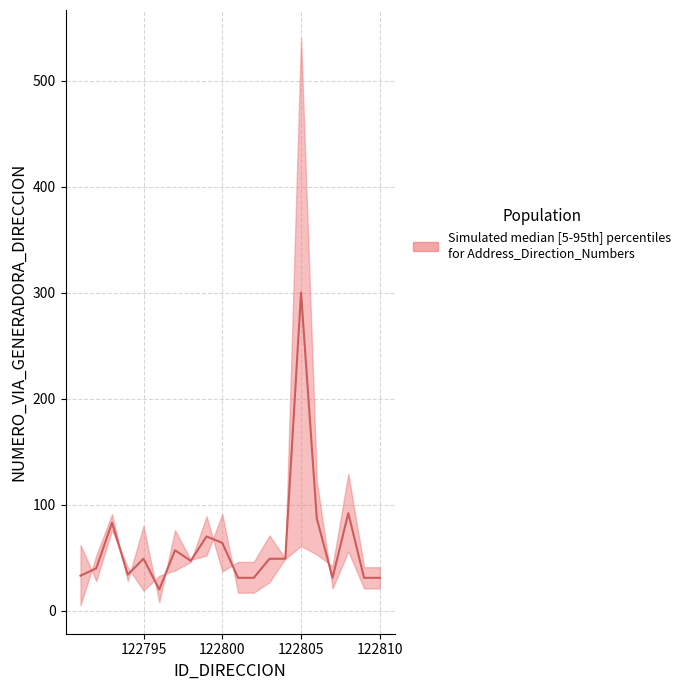

At which label does lower reach its minimum?

122791